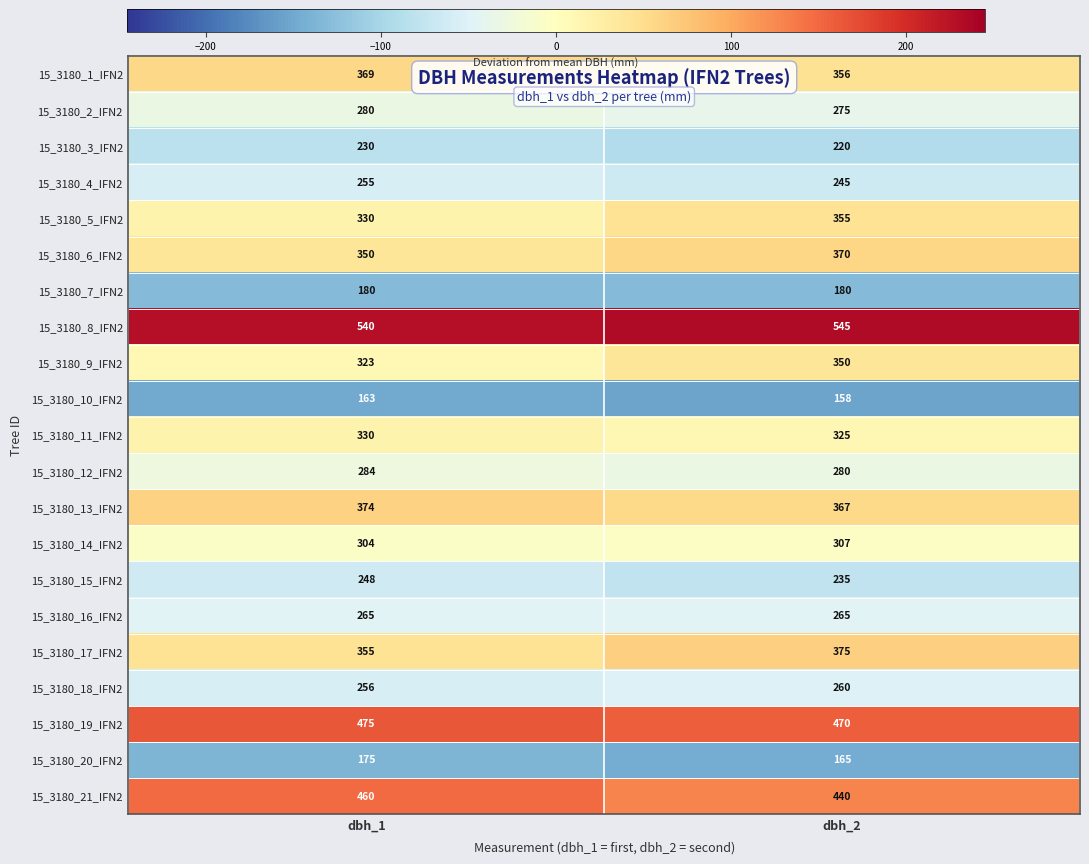

What is the total value across all series at dbh_1?

6546